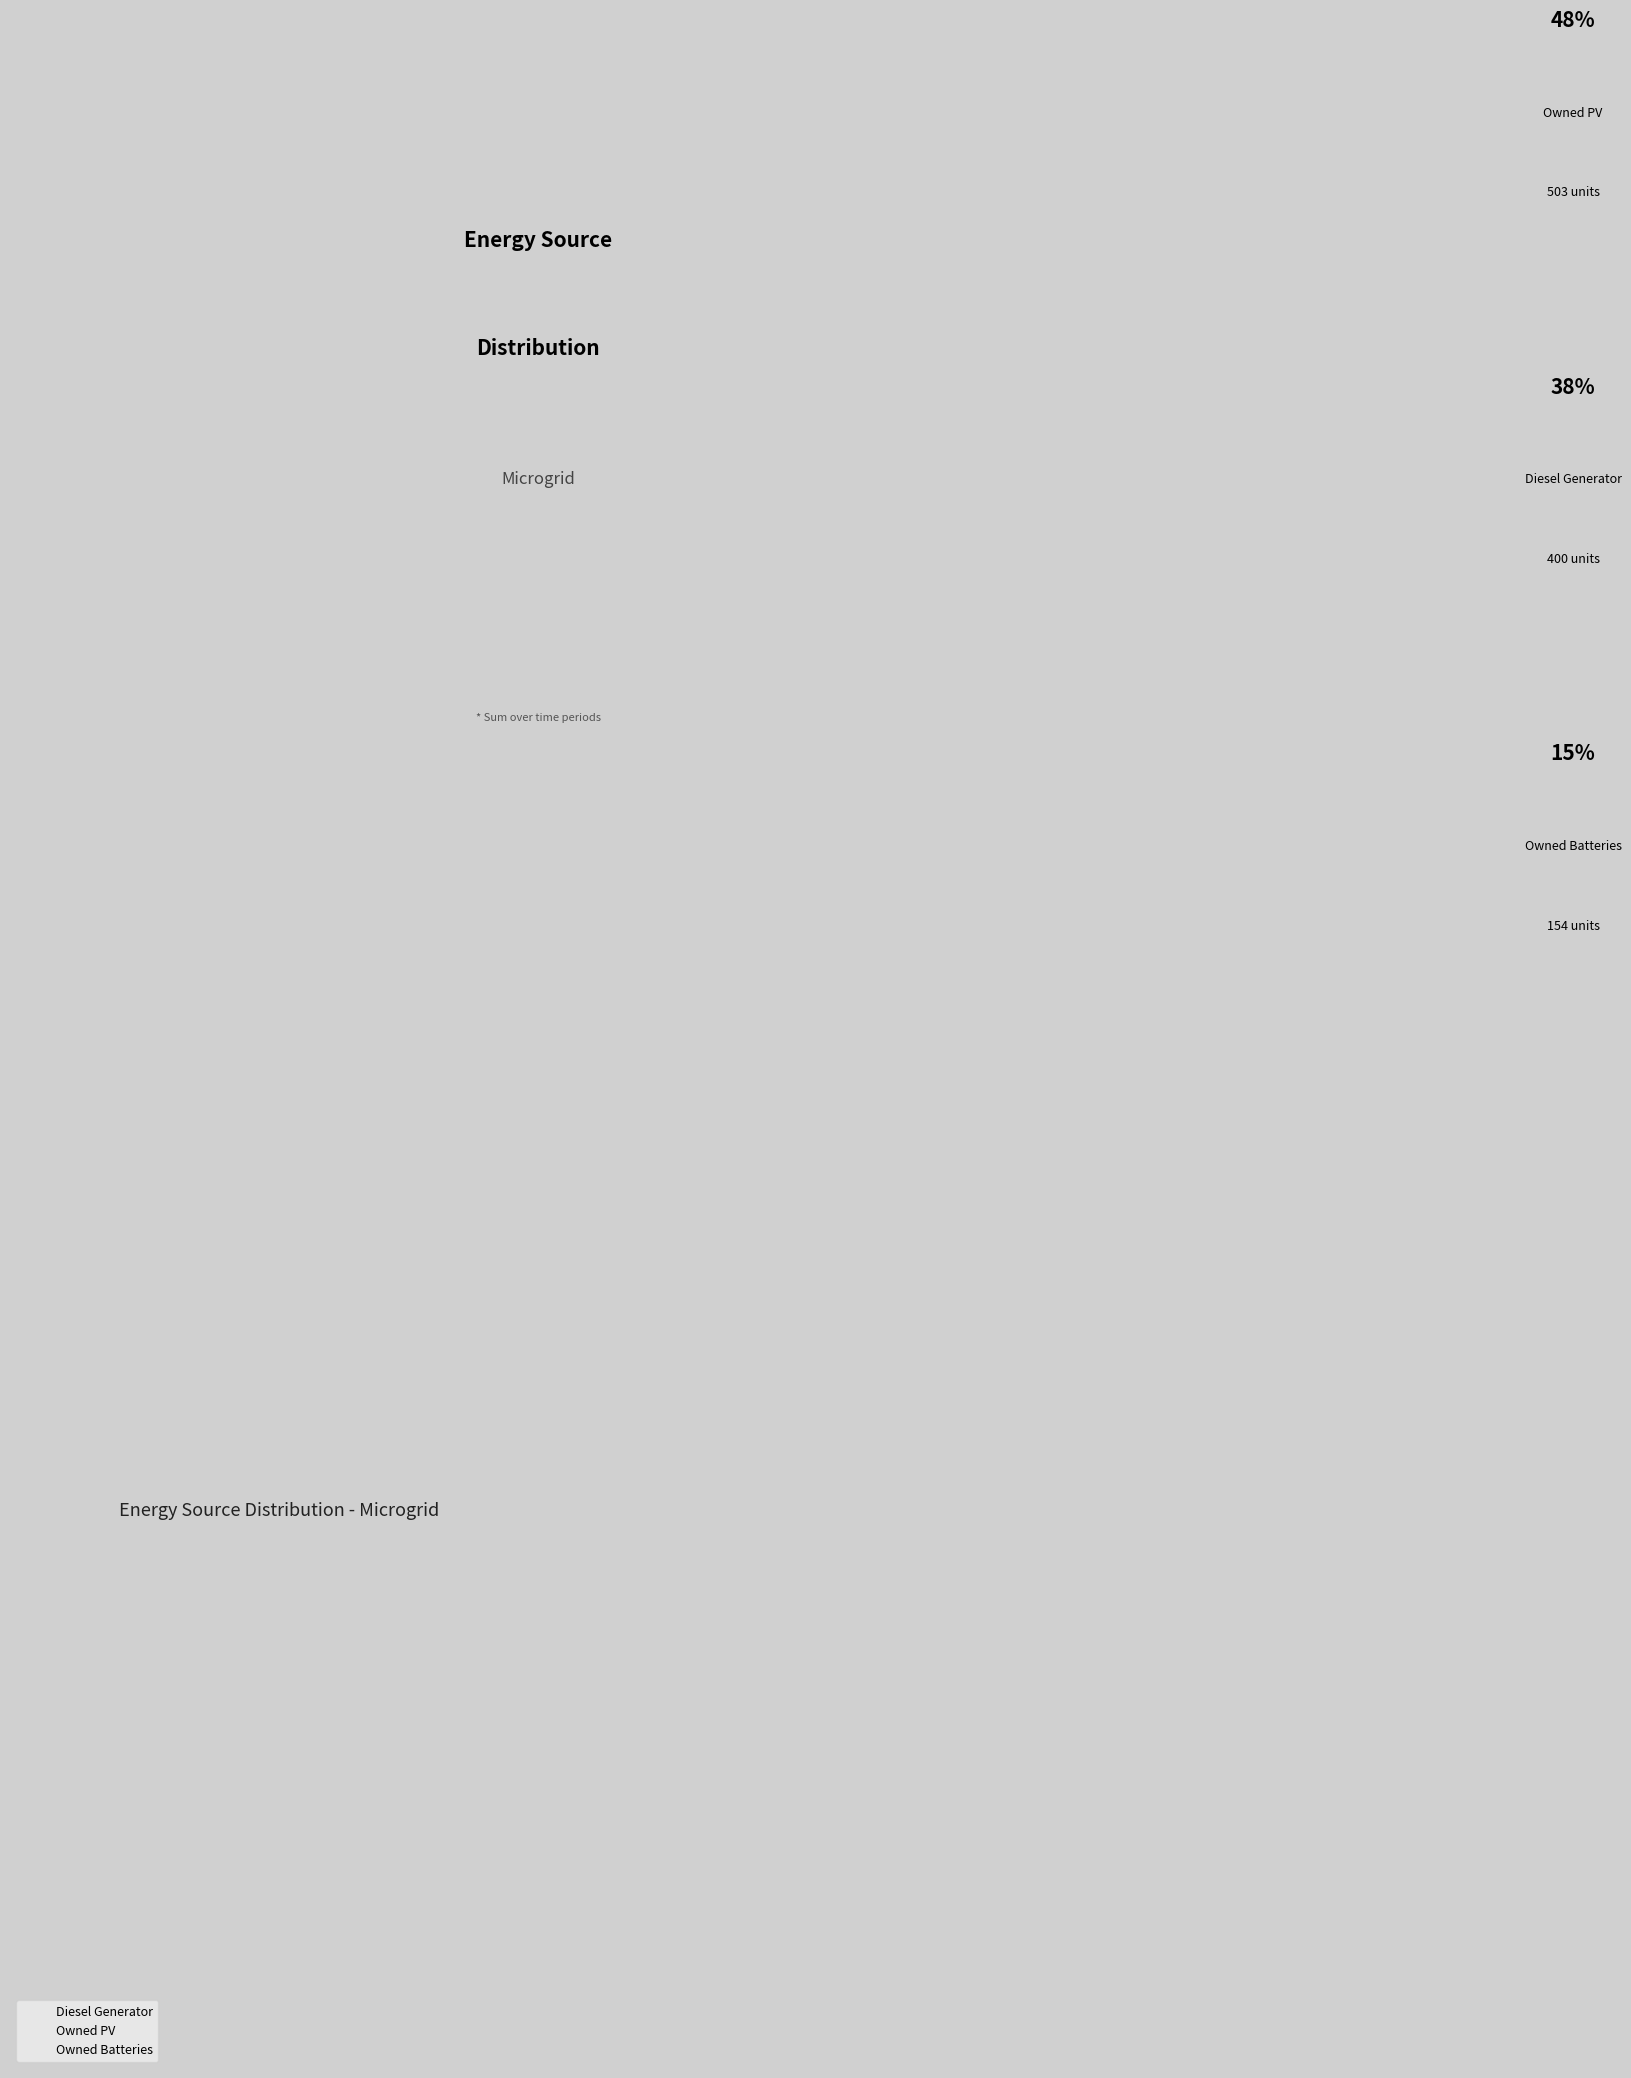

Rank the categories by value from highest to lowest.

Owned PV, Diesel Generator, Owned Batteries